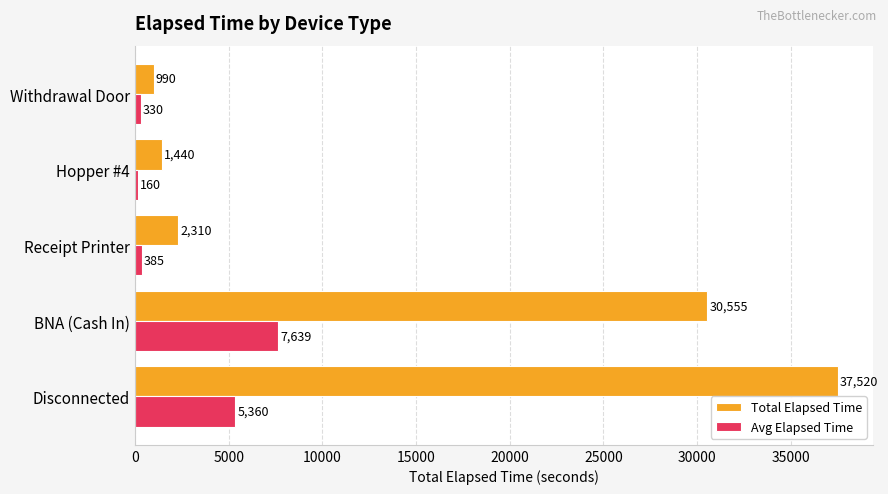

The Total Elapsed Time series shows 990 at Withdrawal Door. True or false?

True